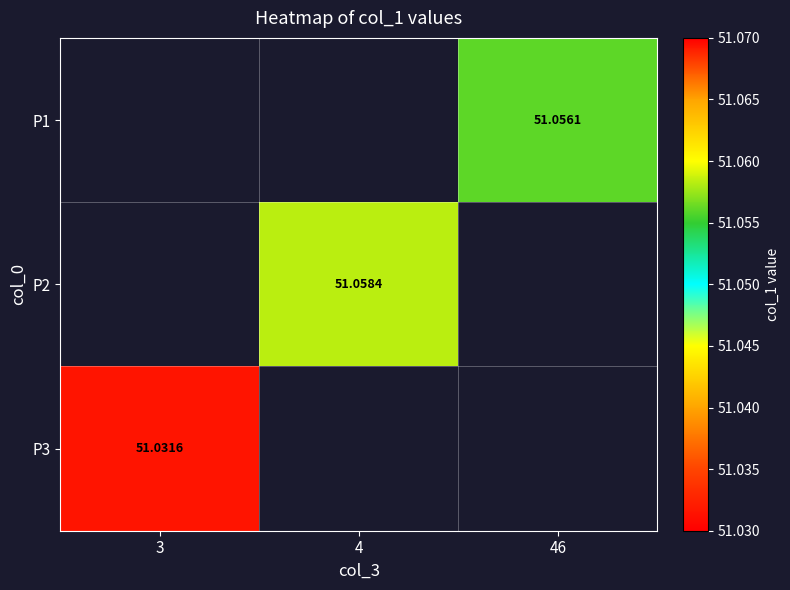

How many values in the P2 series exceed 51?

1